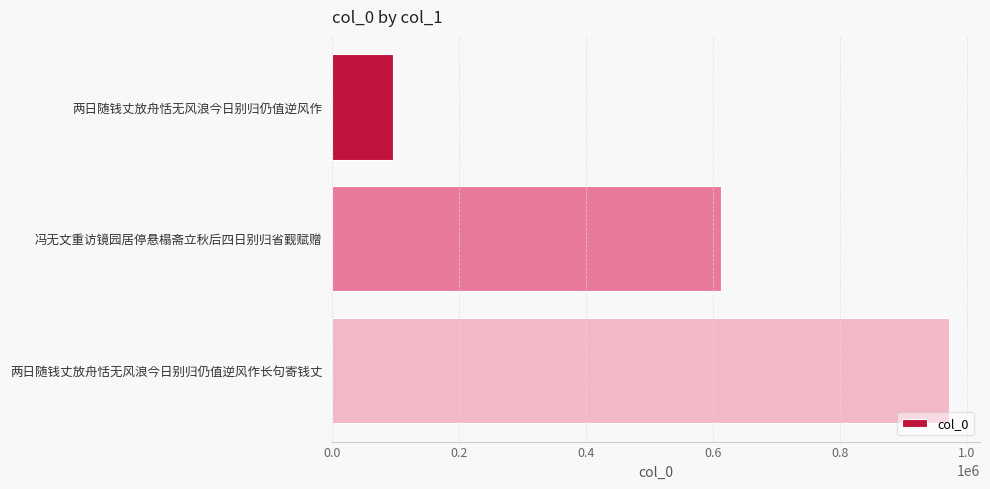

Does the chart contain stacked bars?

No